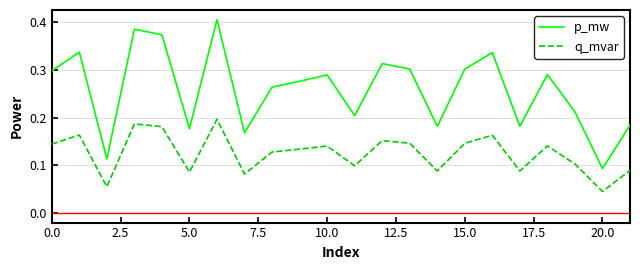

What are all the series names shown in the legend?

p_mw, q_mvar